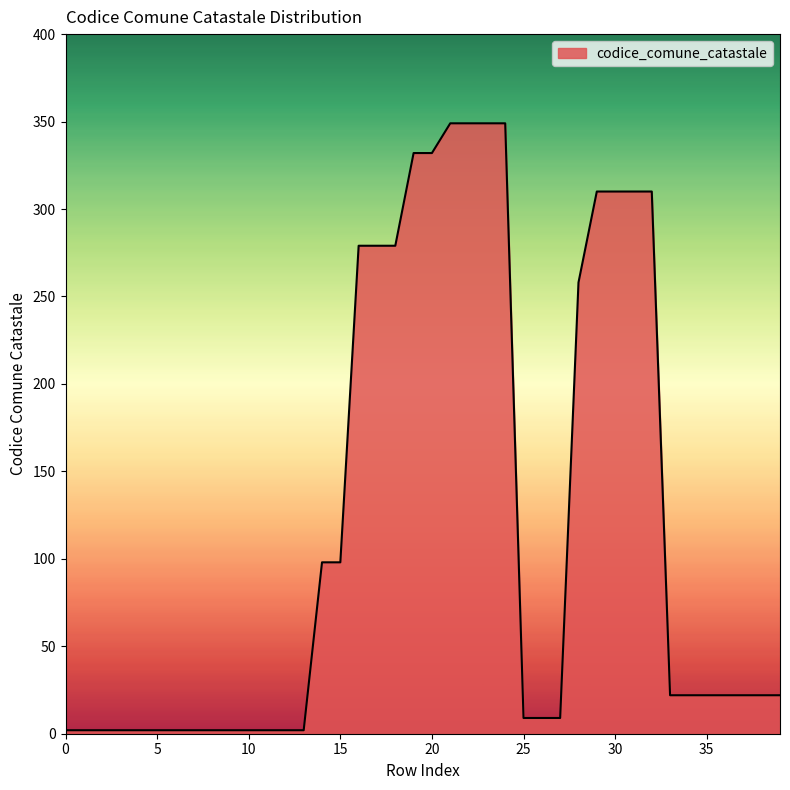

What is the greatest value displayed?

349